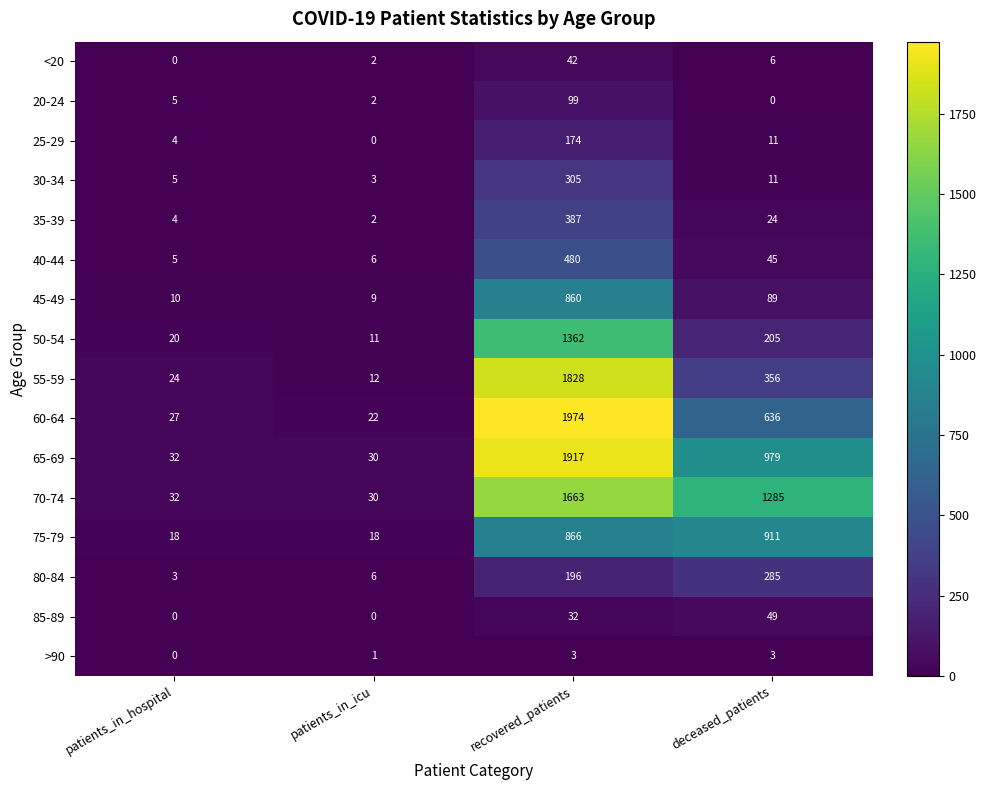

What is the total value across all series at patients_in_icu?

154